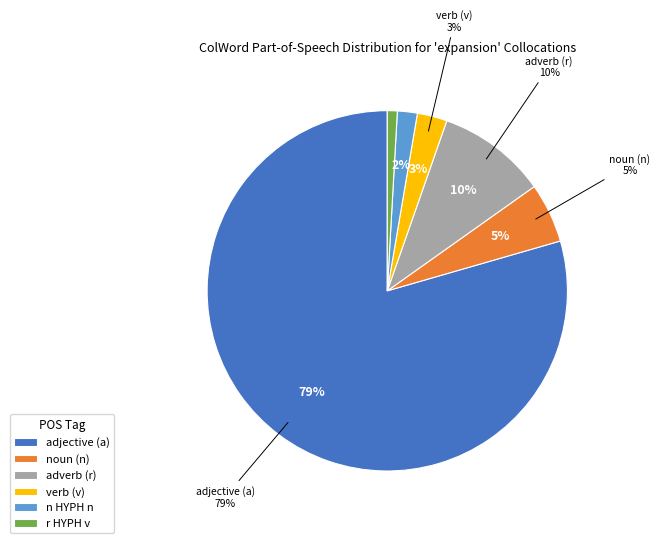

To the nearest percent, what portion does a represent?

79%